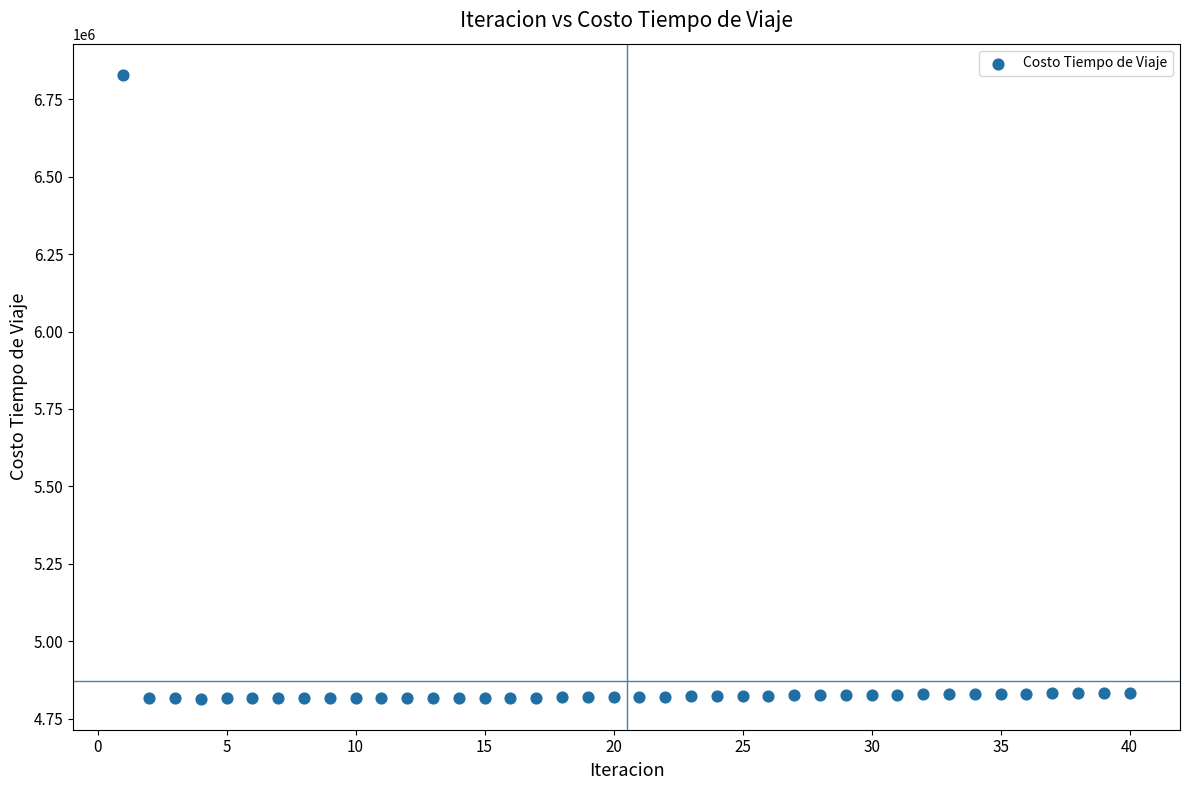

What is the range of X values (max minus min)?

39.0